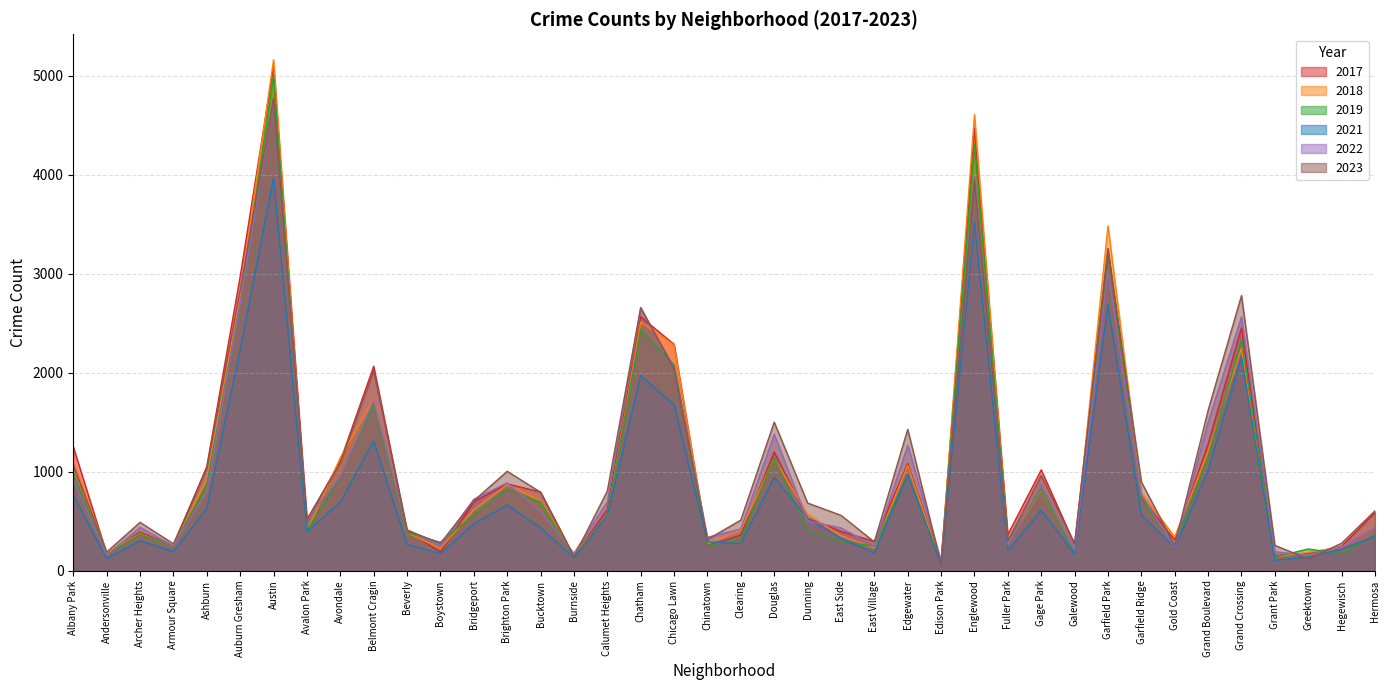

What is the lowest value of the 2019 series?

77